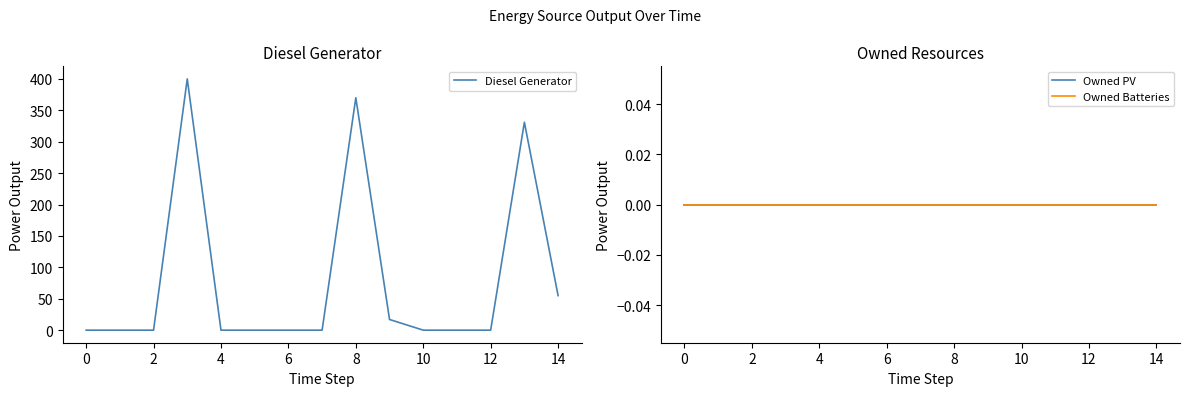

Reading left to right, list all the values displayed in this chart.

Diesel Generator: 0	0	0	400	0	0	0	0	370	17	0	0	0	331	55
Owned PV: 0	0	0	0	0	0	0	0	0	0	0	0	0	0	0
Owned Batteries: 0	0	0	0	0	0	0	0	0	0	0	0	0	0	0